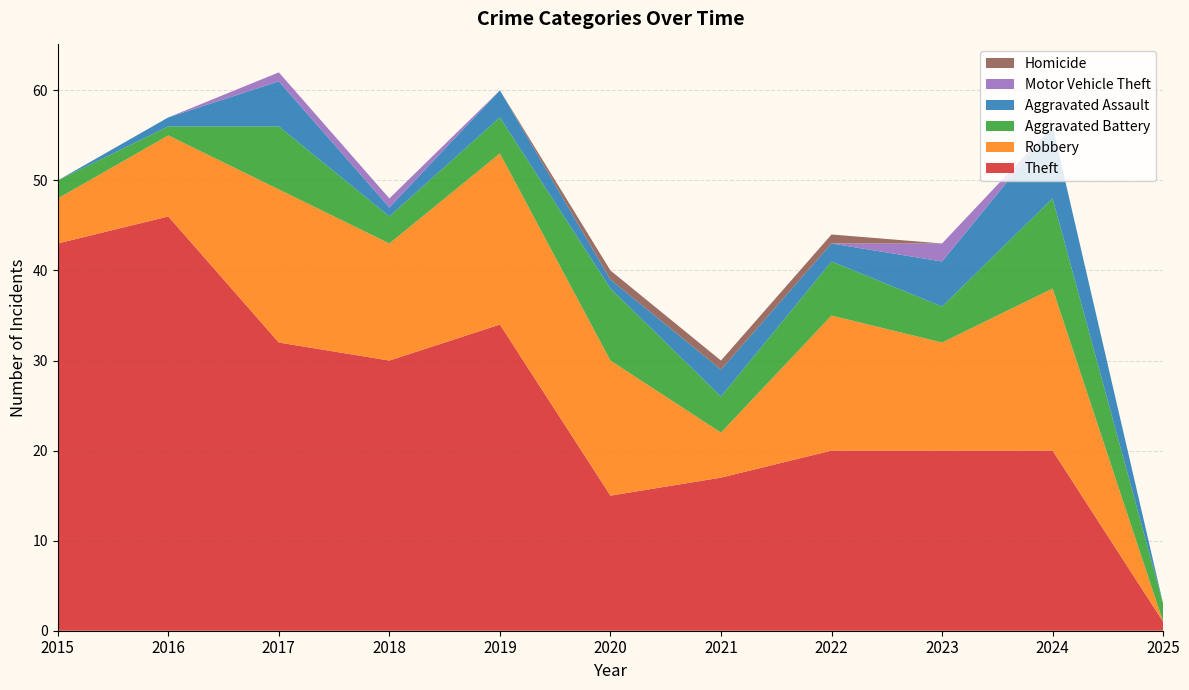

Reading left to right, list all the values displayed in this chart.

Theft: 43	46	32	30	34	15	17	20	20	20	1
Robbery: 5	9	17	13	19	15	5	15	12	18	0
Aggravated Battery: 2	1	7	3	4	8	4	6	4	10	2
Aggravated Assault: 0	1	5	1	3	1	3	2	5	8	0
Motor Vehicle Theft: 0	0	1	1	0	0	0	0	2	0	0
Homicide: 0	0	0	0	0	1	1	1	0	0	0